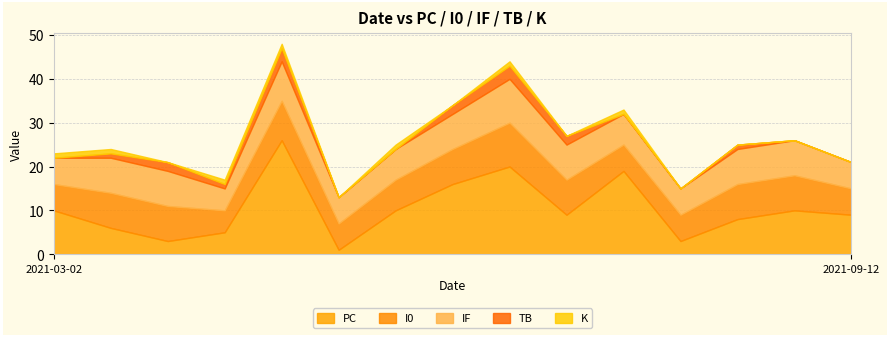

What is the total value across all series at 2021-09-12?

21